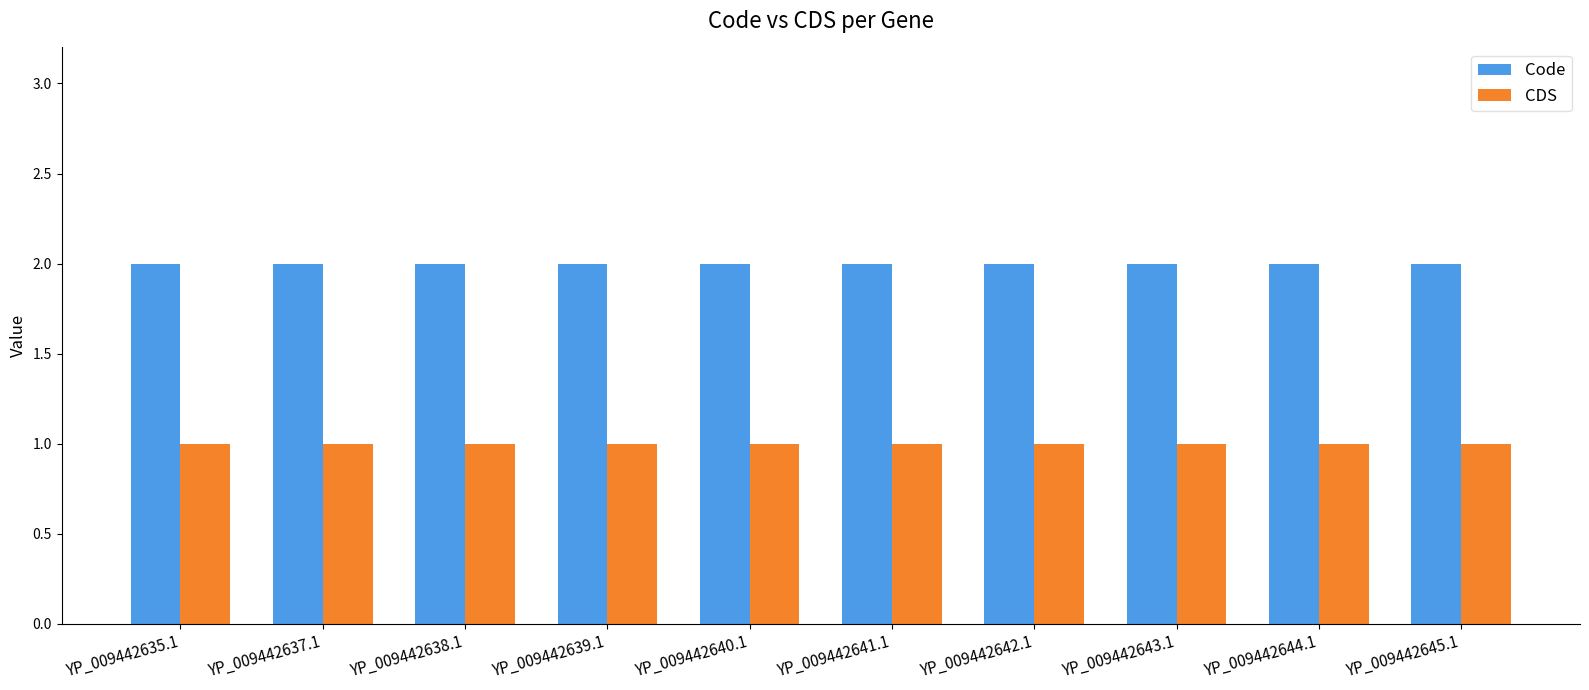

How many bars are there in total?

20